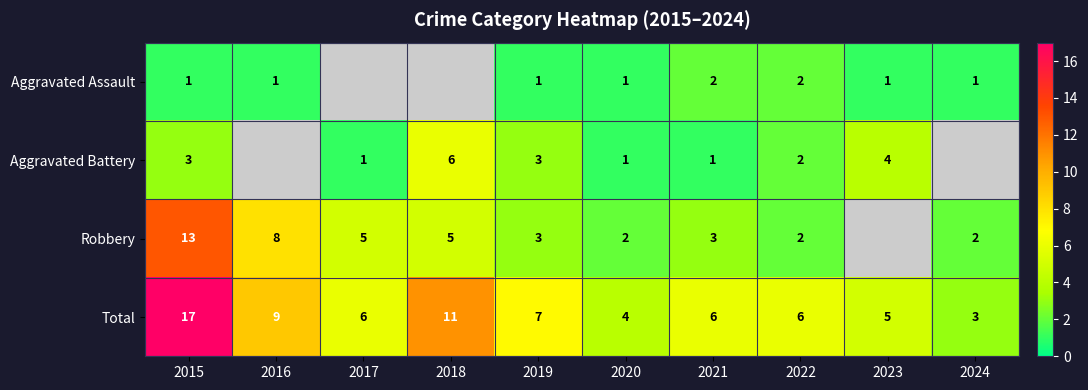

What is the sum of all Total values?

74